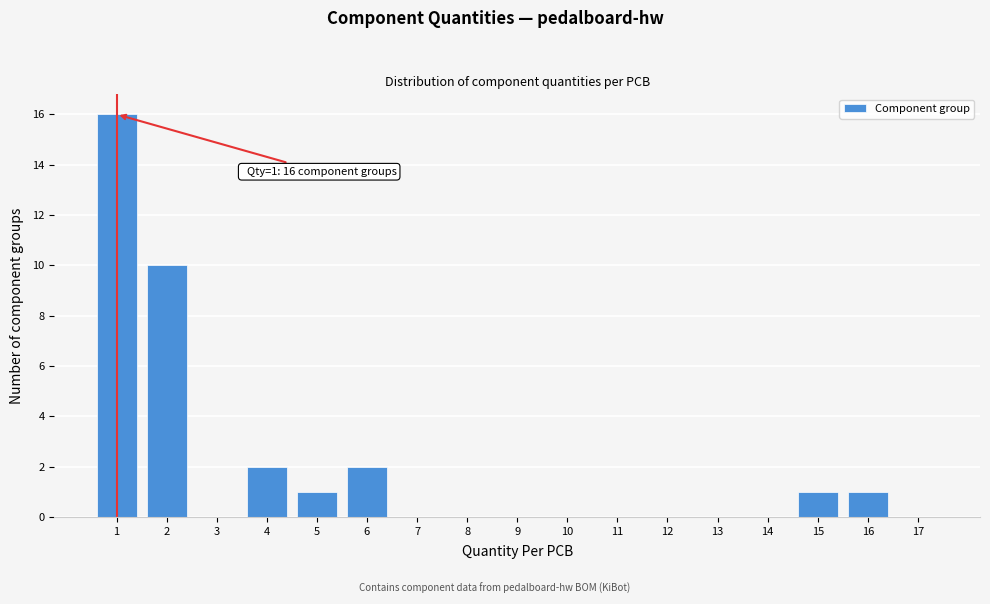

Over which range of the x-axis is the bar tallest?

0.5 to 1.5